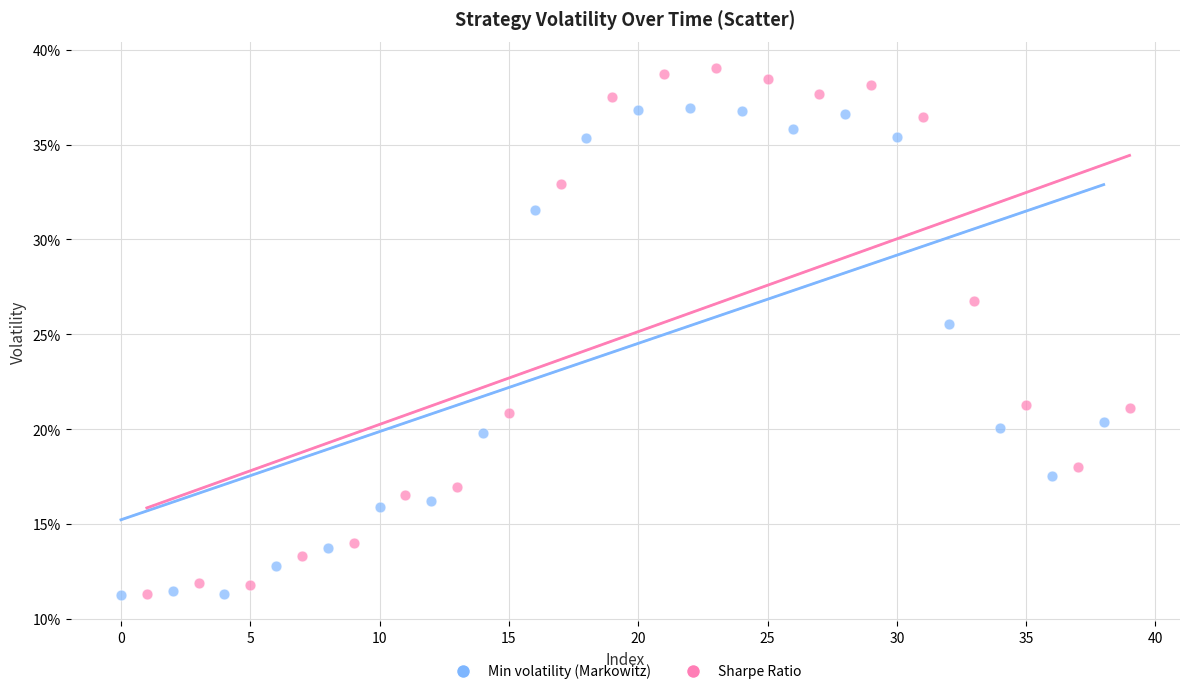

What are all the series names shown in the legend?

Min volatility (Markowitz), Sharpe Ratio